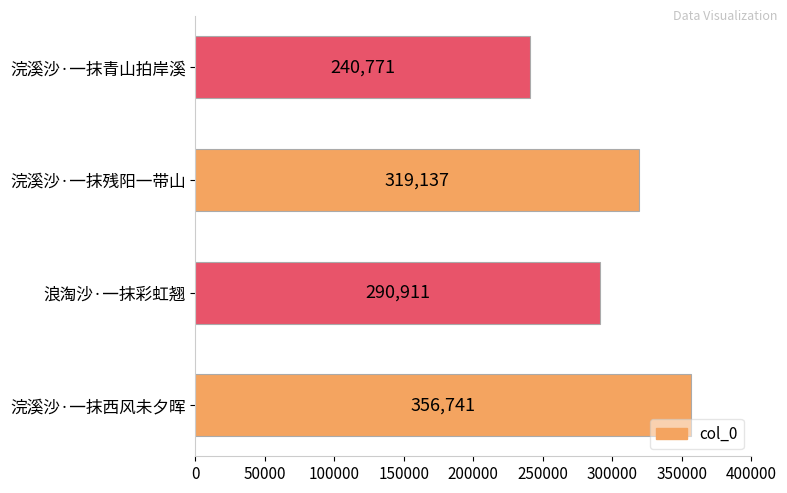

Count the number of data series in this chart.

1